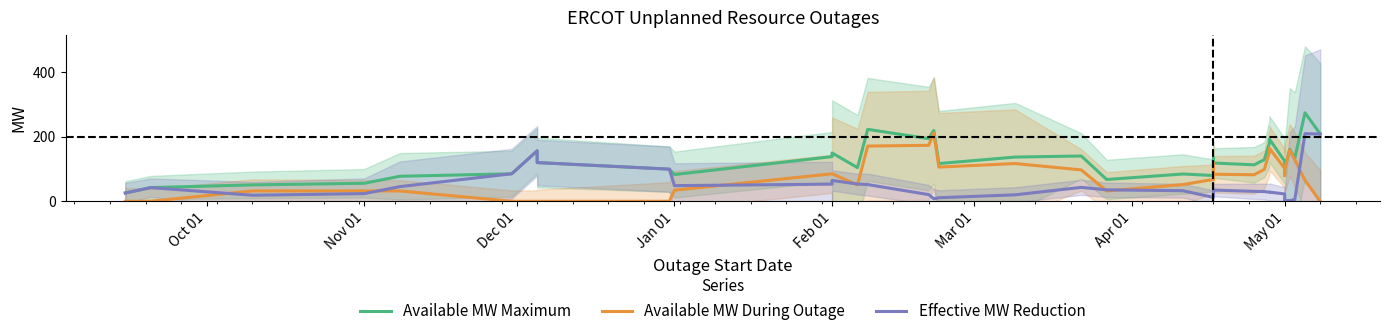

Does the chart display data point markers on the line(s)?

No